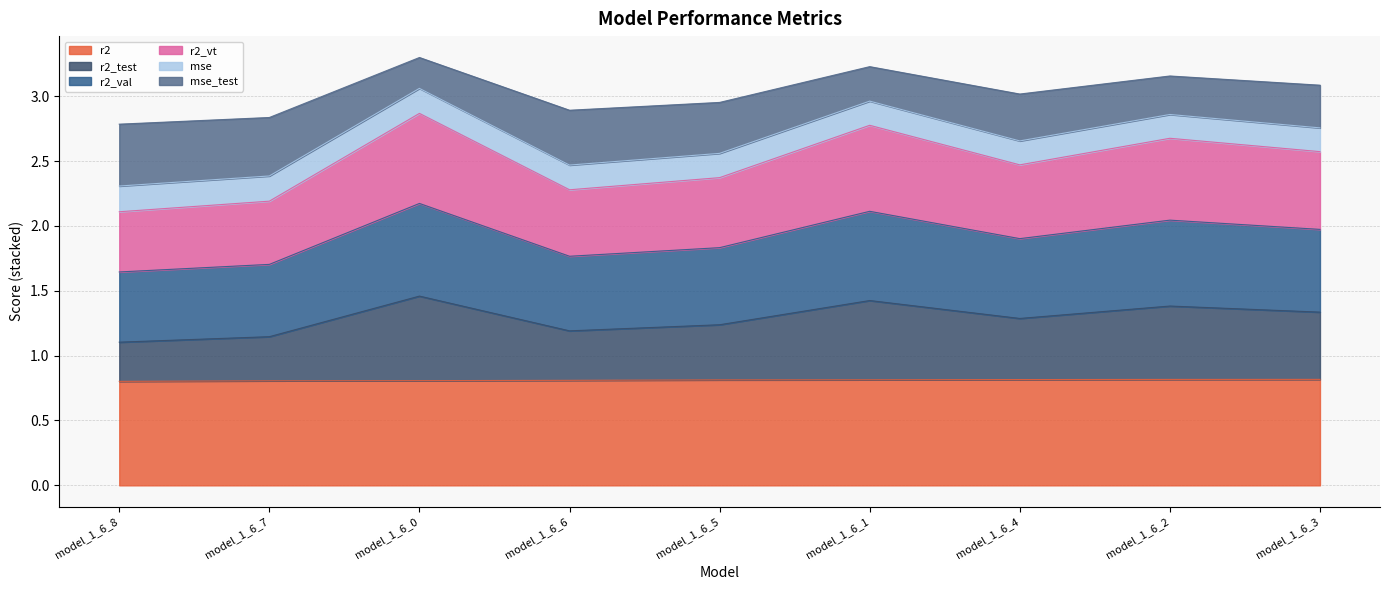

True or false: r2_val and r2 intersect in this chart.

False